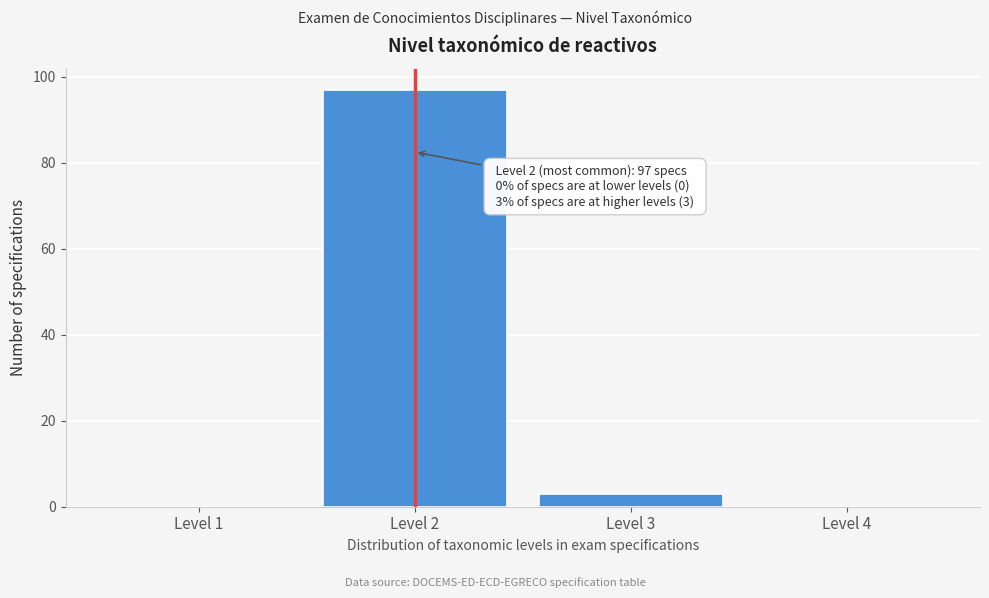

Reading left to right, what are all the values shown in this chart?

Level 1=0	Level 2=97	Level 3=3	Level 4=0